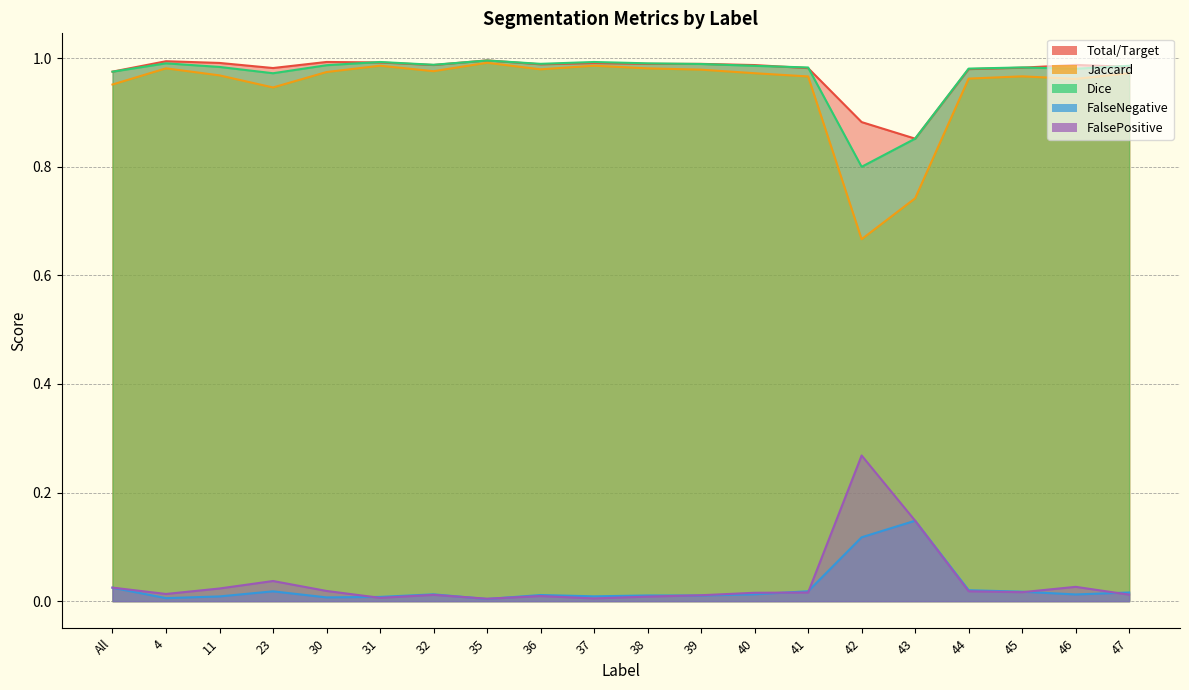

Read the Jaccard value at 42.

0.7